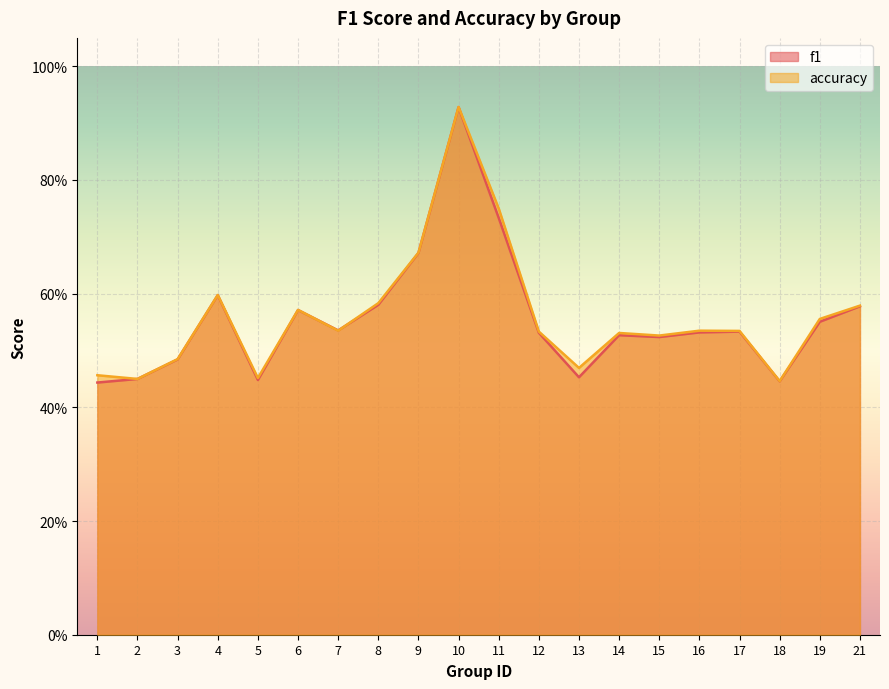

Rank the categories by f1 value from lowest to highest.

1, 18, 5, 2, 13, 3, 15, 14, 12, 16, 17, 7, 19, 6, 21, 8, 4, 9, 11, 10